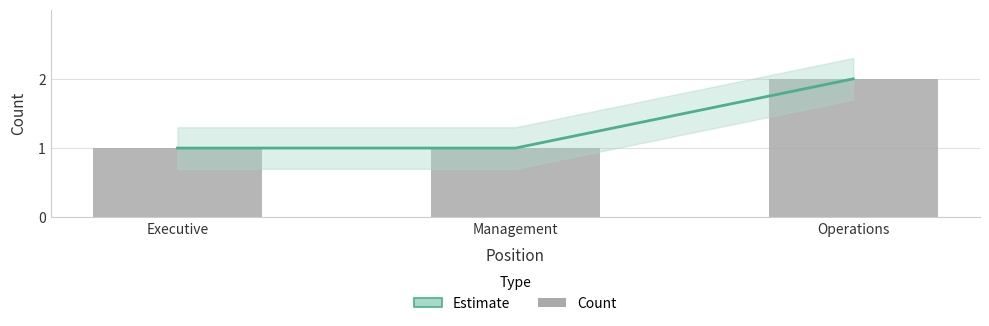

Count the Estimate values in the range 1 to 2.

3